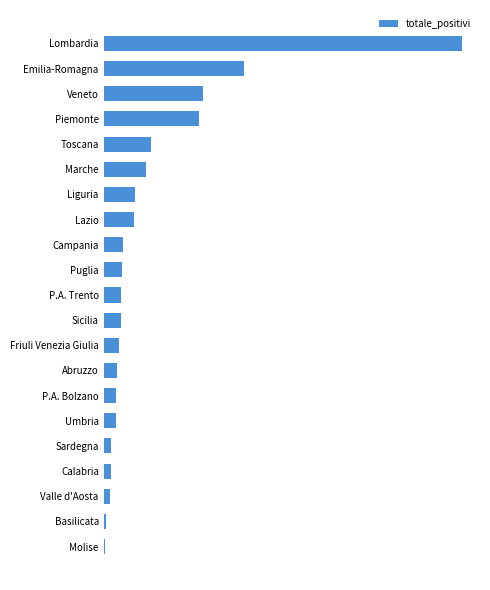

Are the bars horizontal?

Yes